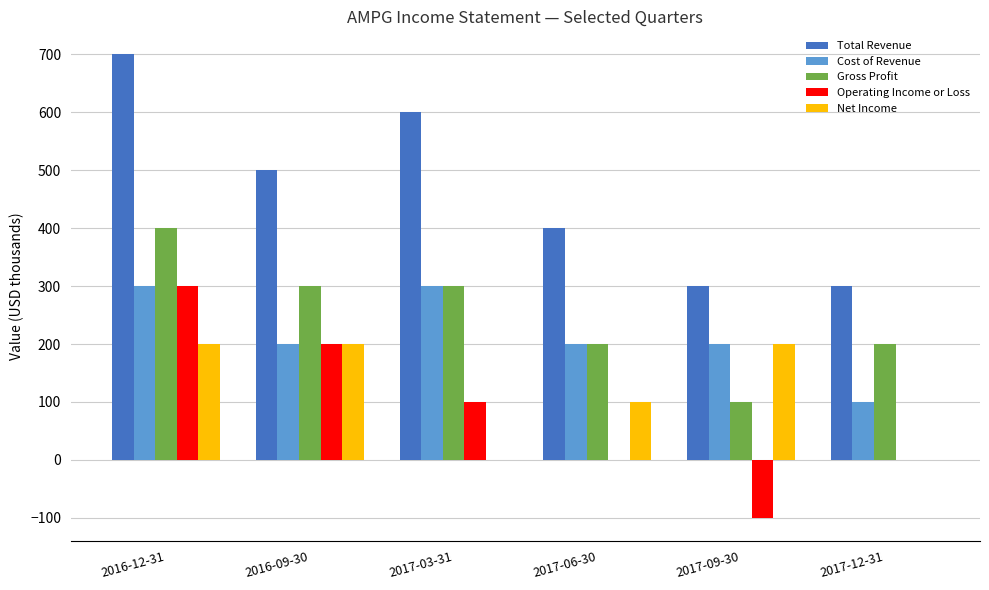

What is the maximum value for Operating Income or Loss?

300